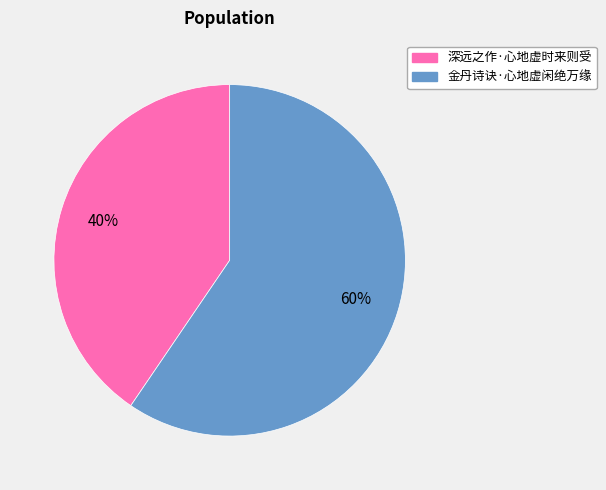

Combined, do 深远之作·心地虚时来则受 and 金丹诗诀·心地虚闲绝万缘 account for over 50%?

Yes